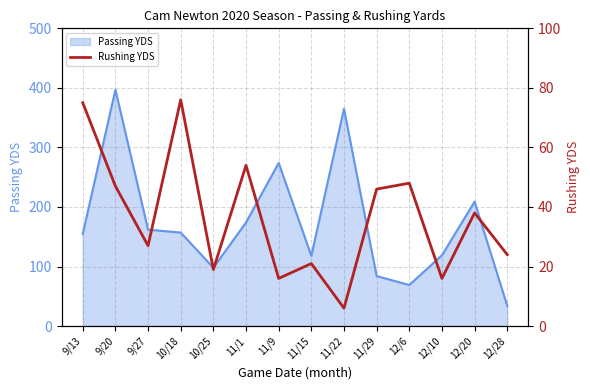

What is the average value?

37